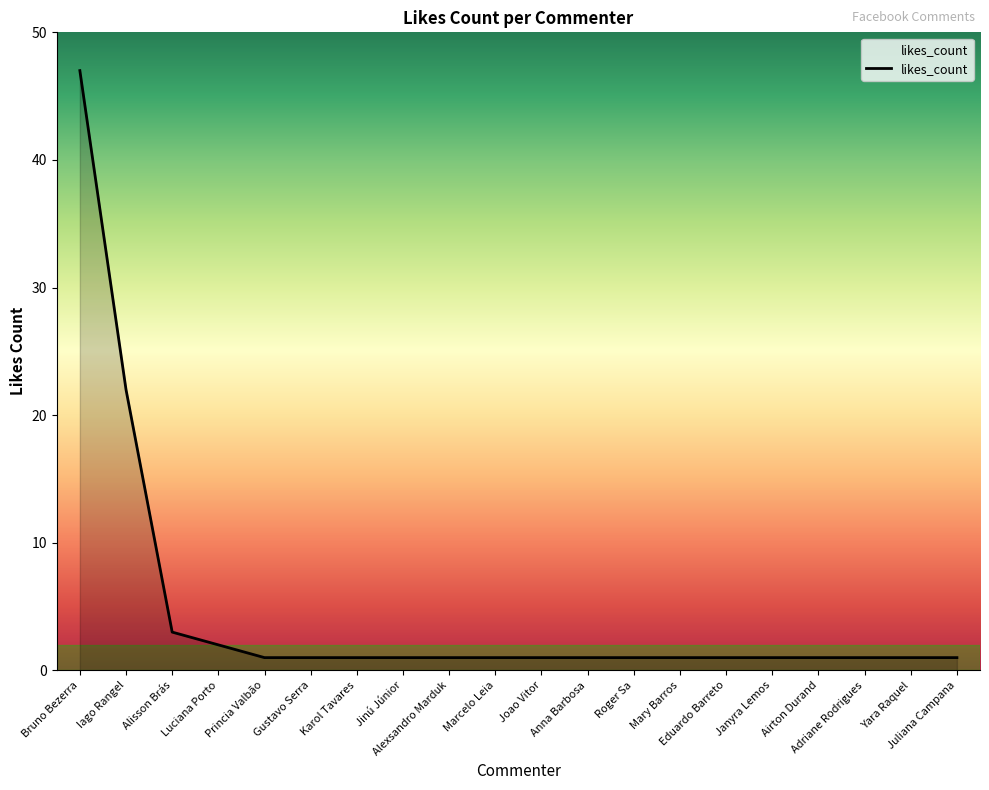

What is the greatest value displayed?

47